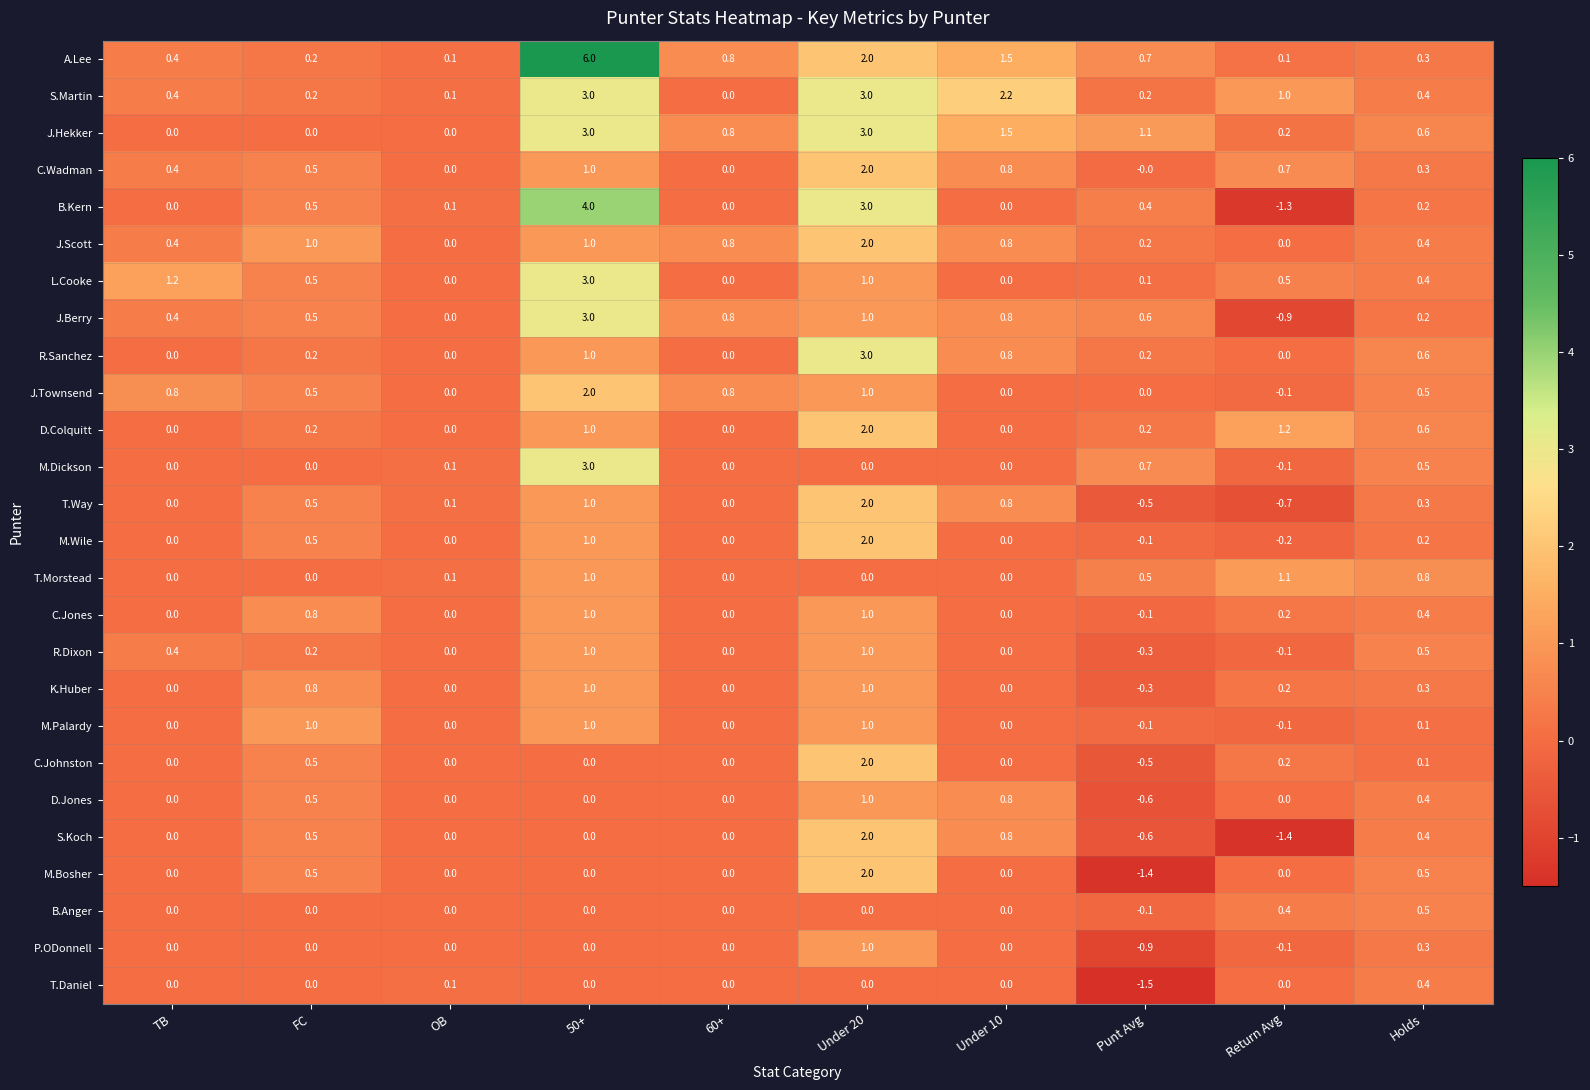

Which series has the widest spread of values?

A.Lee